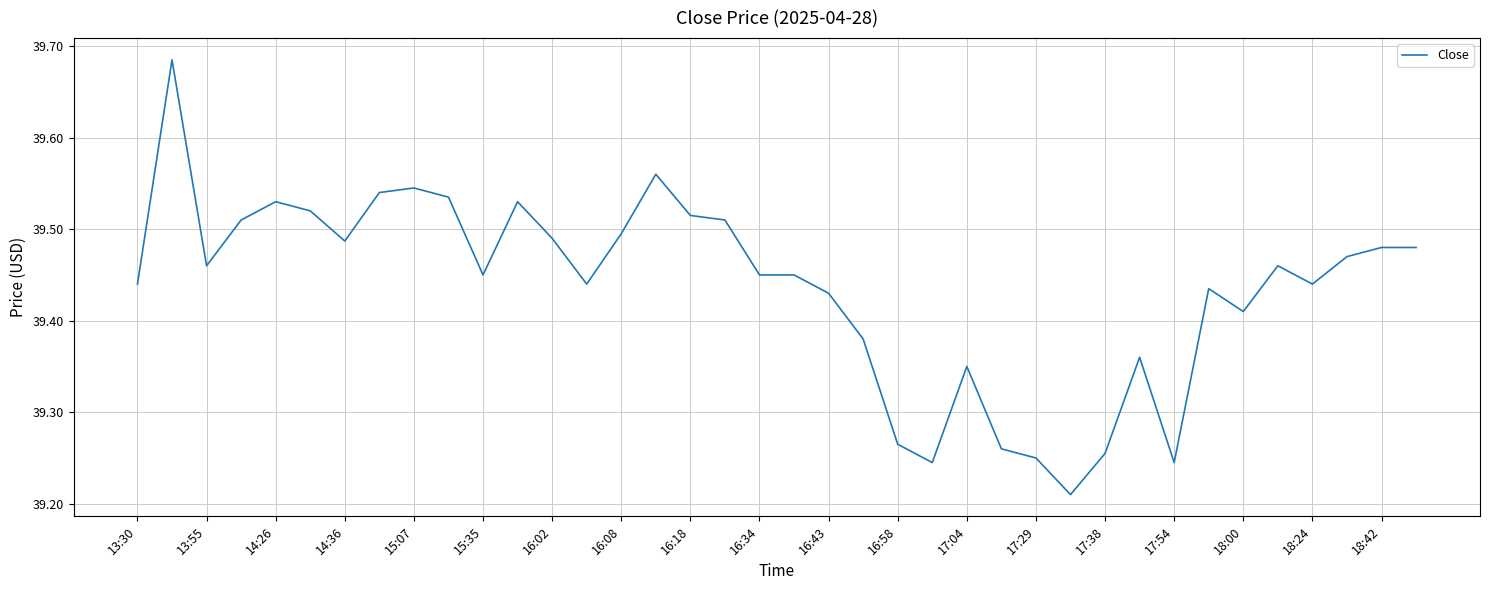

How many lines are shown in the chart?

1